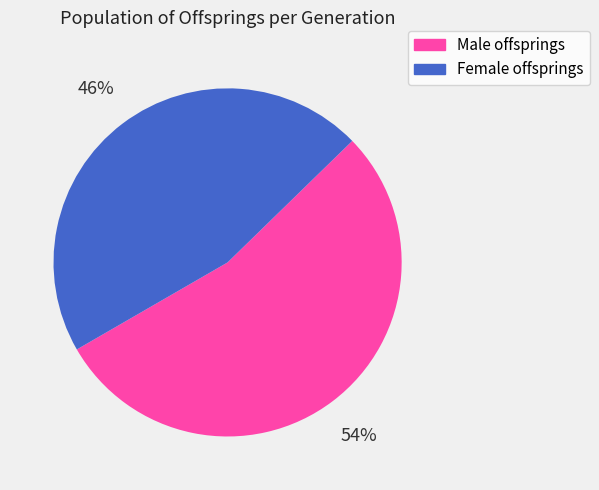

Rank the categories by value from lowest to highest.

Female offsprings, Male offsprings